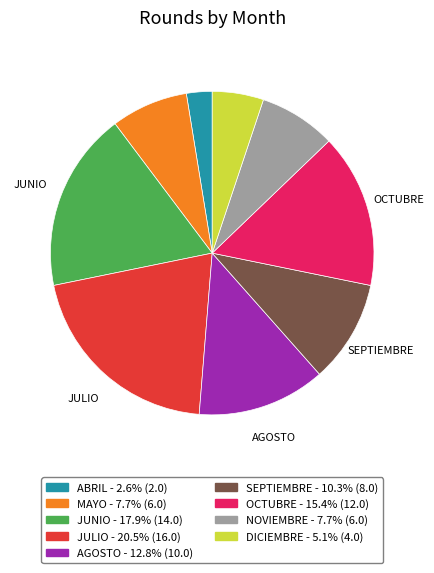

Is there any slice that represents more than half of the pie?

No